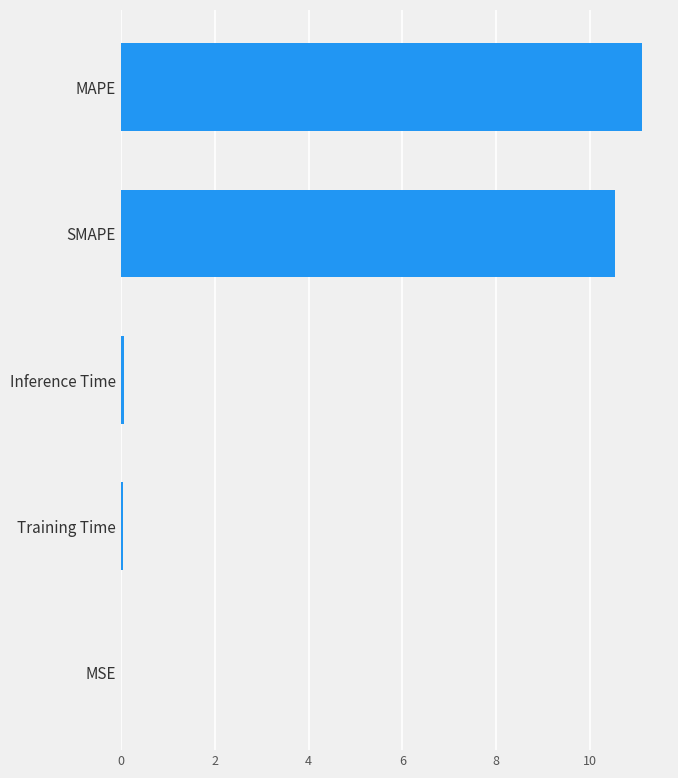

What value does the data have at SMAPE?

10.5